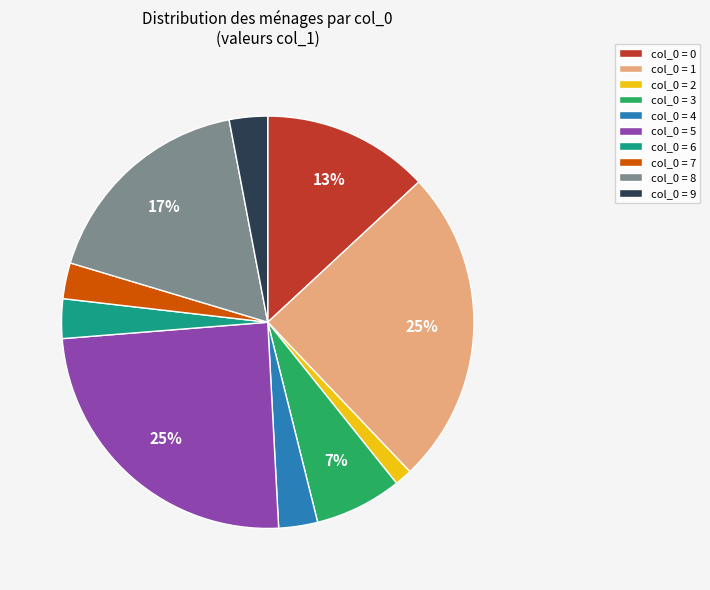

Is there any slice that represents more than half of the pie?

No